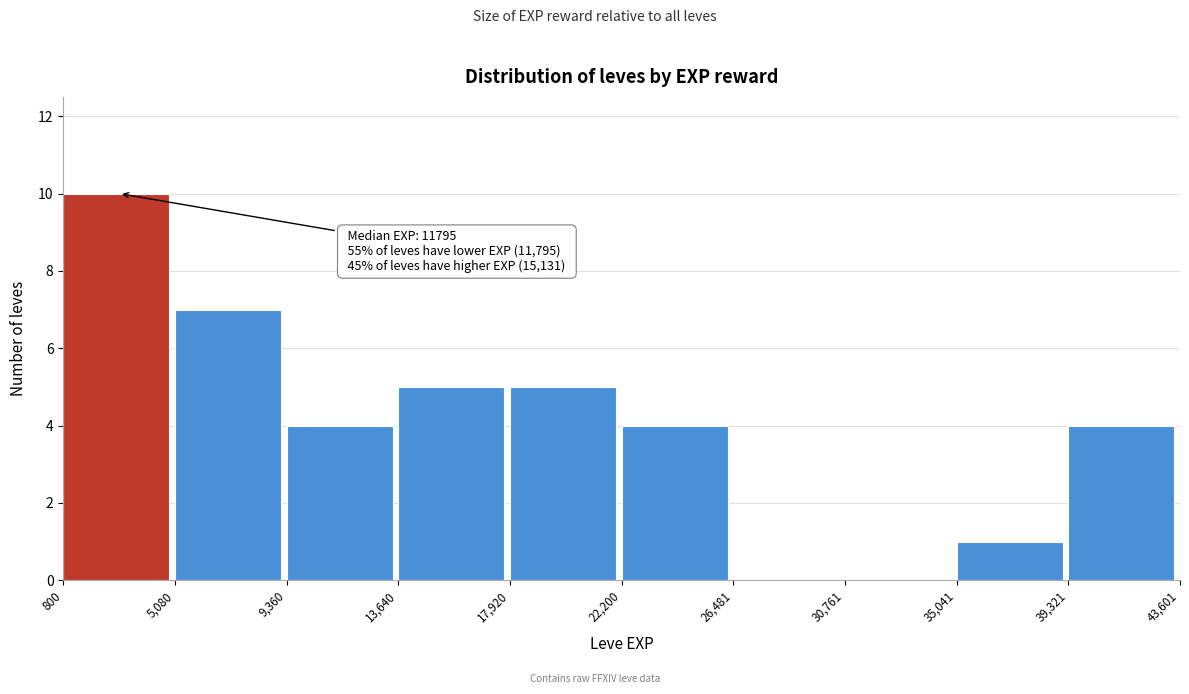

Which range on the x-axis has the tallest bar?

800 to 5,080